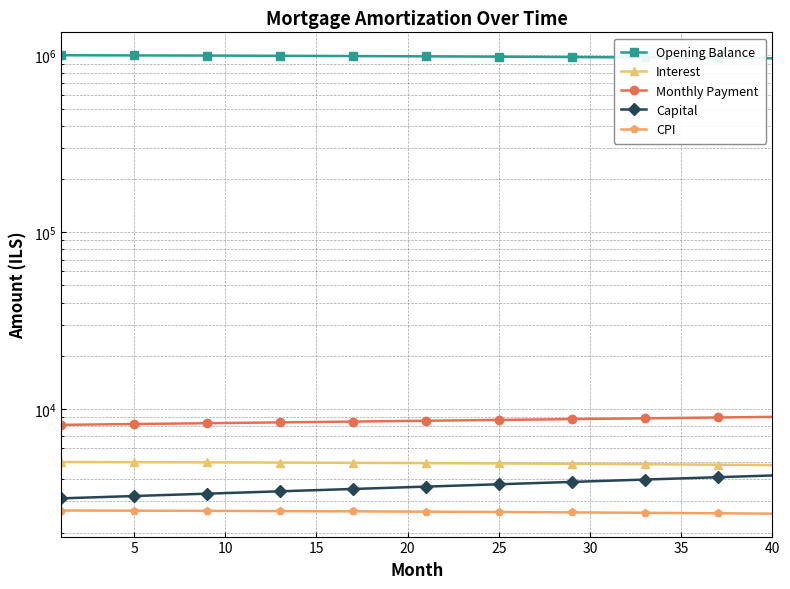

What are all the series names shown in the legend?

Opening Balance, Interest, Monthly Payment, Capital, CPI